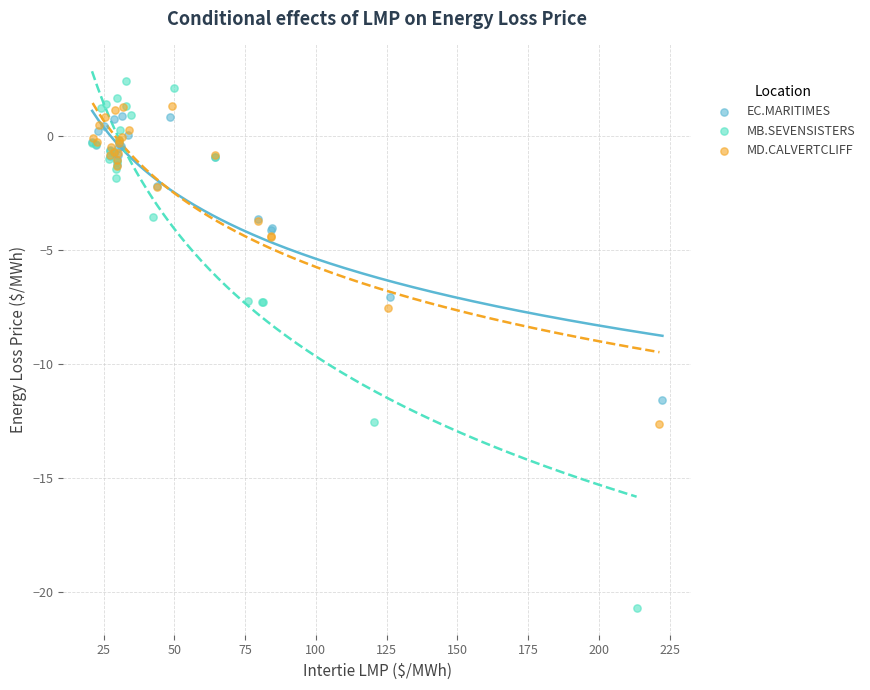

Which series contains the lowest Y value?

MB.SEVENSISTERS